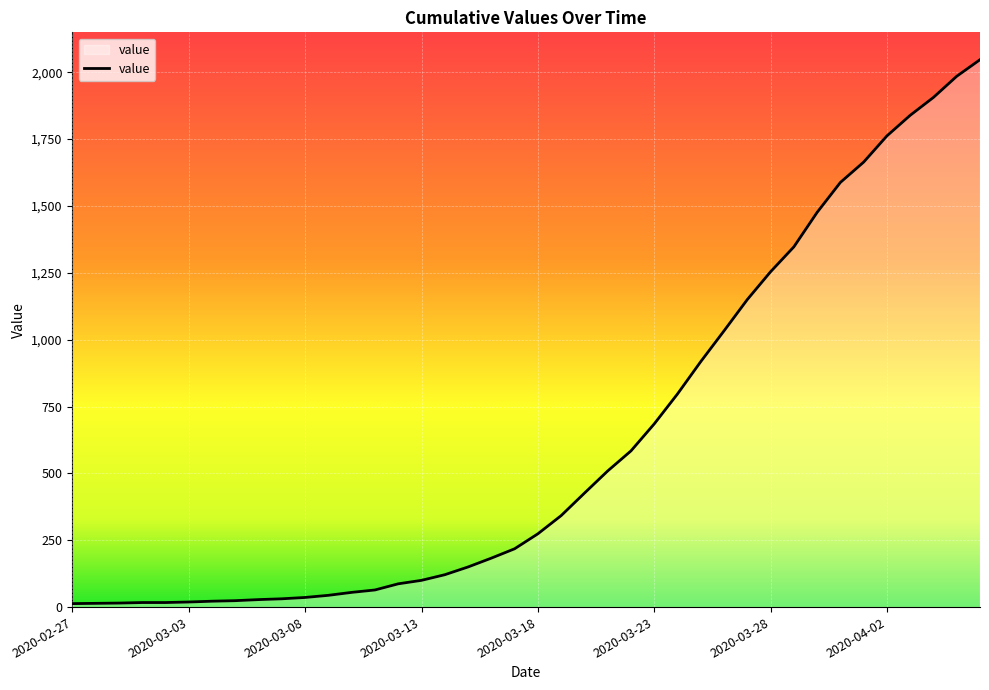

What is the maximum value shown in the chart?

2047